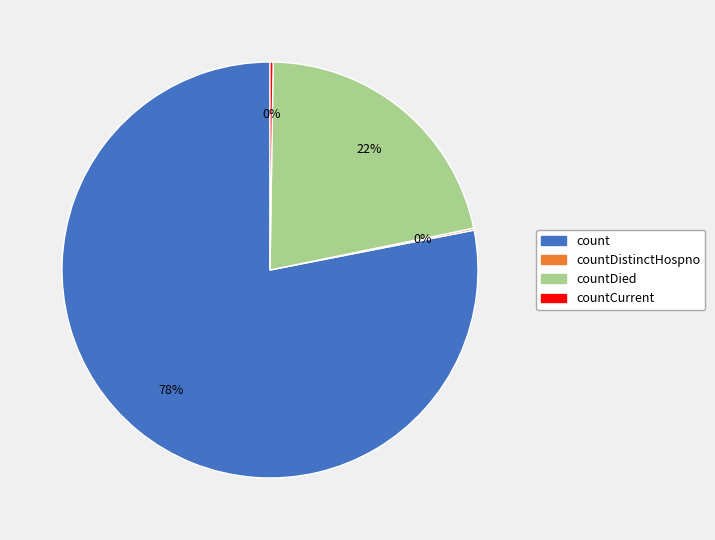

Is there any slice that represents more than half of the pie?

Yes